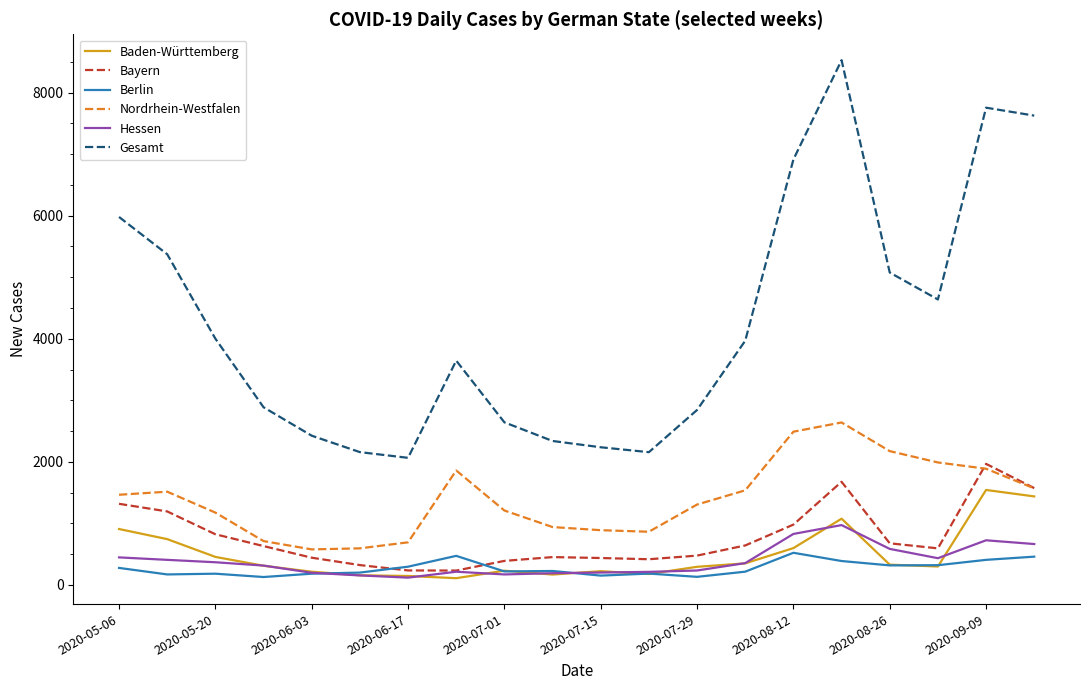

What is the highest value of the Berlin series?

522